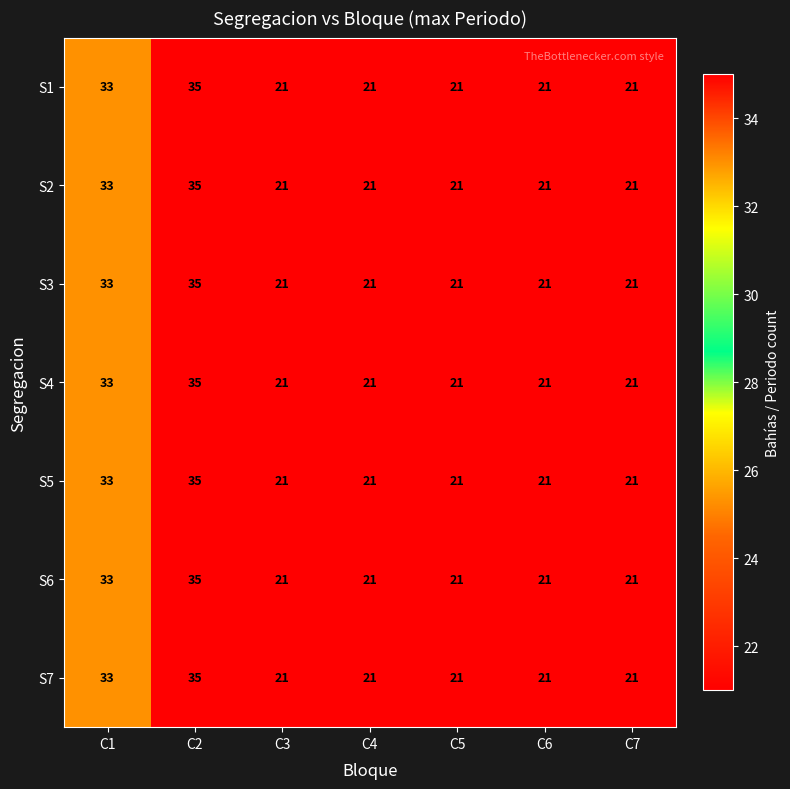

What is the lowest value of the S4 series?

21